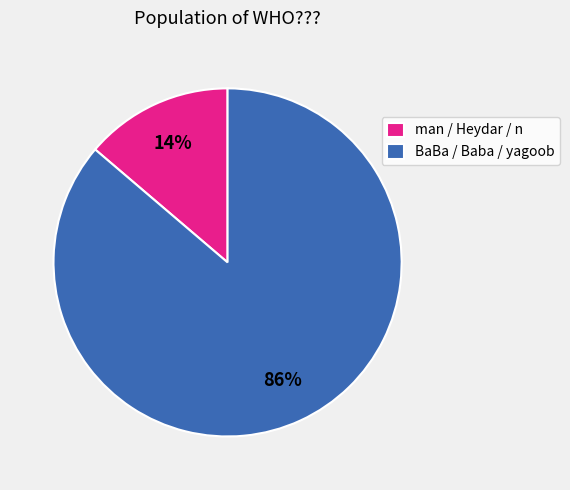

How many slices are in this pie chart?

2